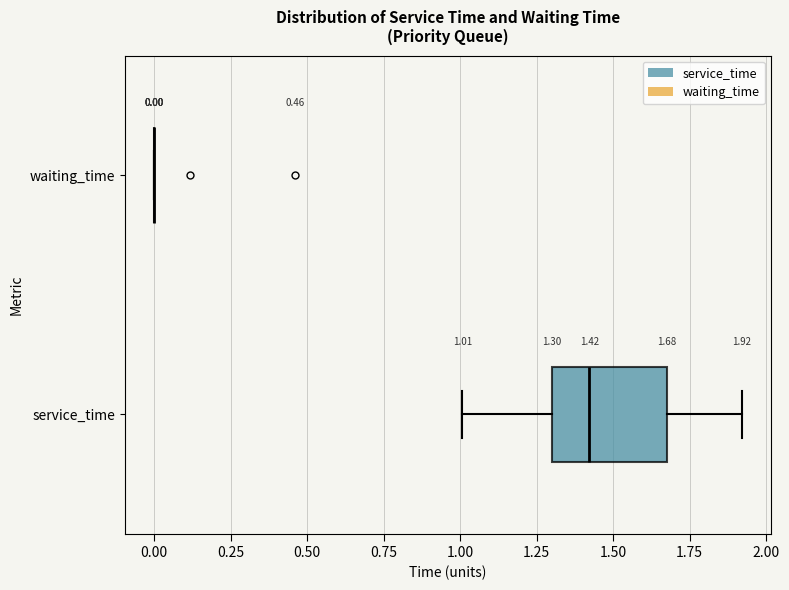

Which box is the widest, from its left edge to its right edge?

service_time